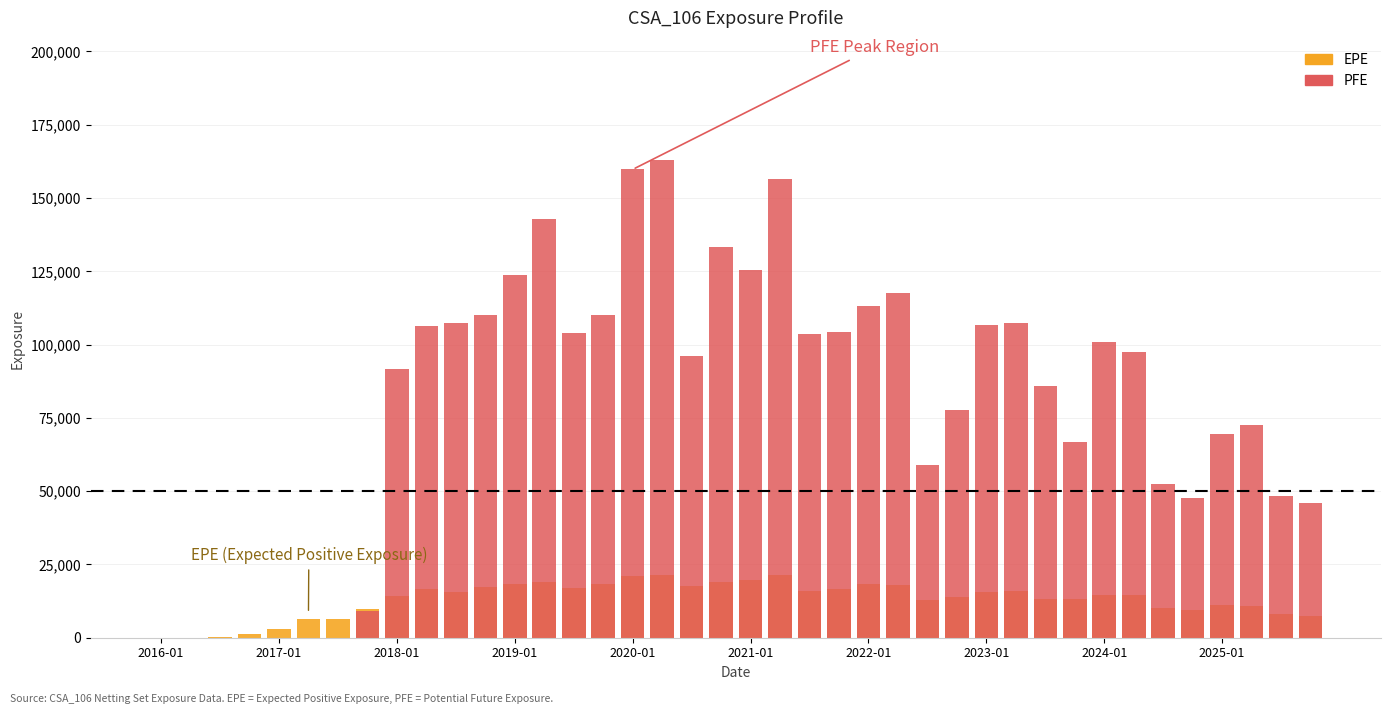

Reading left to right, extract all data points from this chart.

EPE: 0.0	0.0	331.1	1406.0	3072.1	6379.2	6319.5	9890.4	14090.7	16770.2	15474.4	17254.4	18240.0	19104.7	16996.3	18433.6	21117.3	21292.8	17779.3	18883.6	19545.8	21547.9	16086.0	16508.2	18297.8	18007.1	12914.6	13806.4	15685.3	15962.9	13161.1	13260.8	14420.1	14528.4	10235.2	9556.4	11025.8	10889.0	8043.9	7276.1
PFE: 0.0	0.0	0.0	0.0	0.0	0.0	0.0	9211.6	91673.4	106455.0	107318.0	109956.0	123745.0	142664.0	103997.0	110085.0	159743.0	162943.0	96071.8	133184.0	125537.0	156506.0	103519.0	104373.0	113236.0	117452.0	58989.8	77605.3	106756.0	107296.0	85889.3	66741.5	100758.0	97590.4	52280.8	47621.1	69367.8	72619.1	48357.2	46010.5